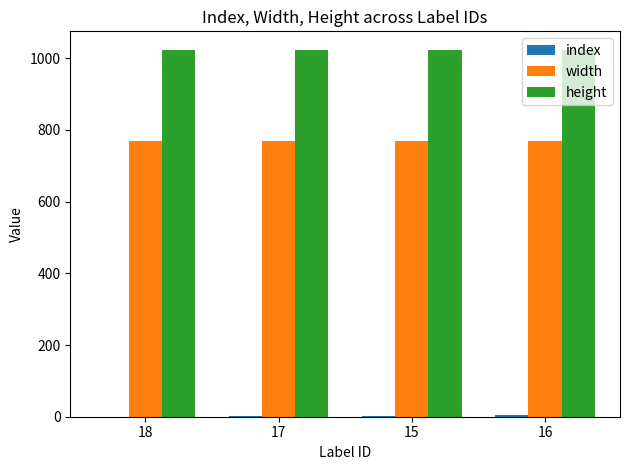

Is the value of width at 16 greater than the value of height at 18?

No